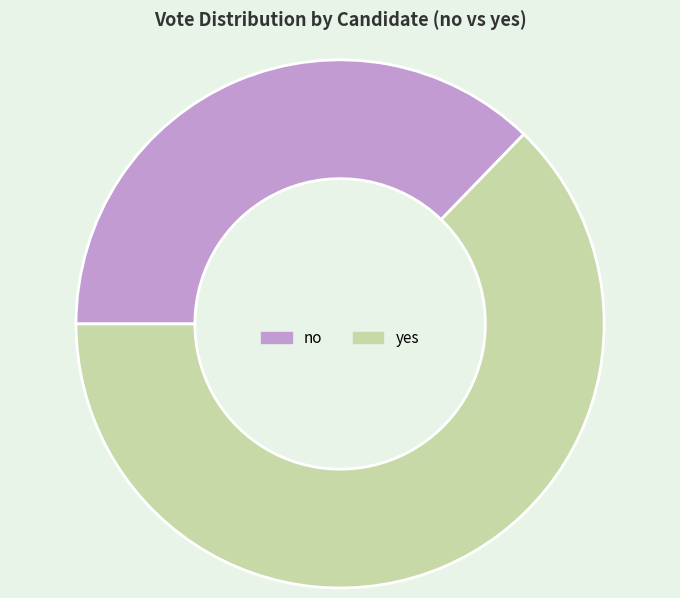

Do yes and no together represent more than half of the pie?

Yes